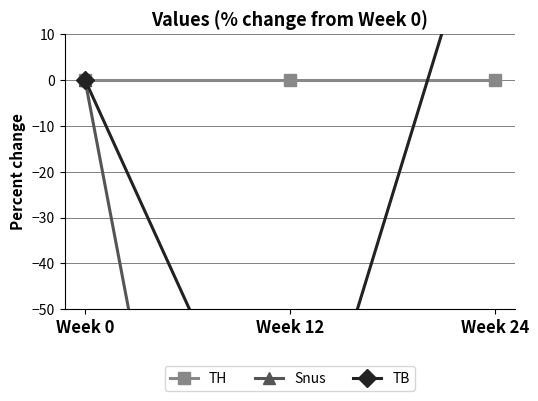

What is the total value across all series at Week 12?

-332.8